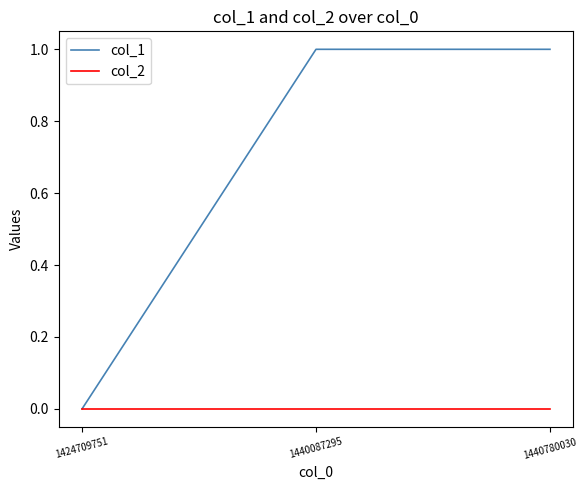

Does the chart display data point markers on the line(s)?

No